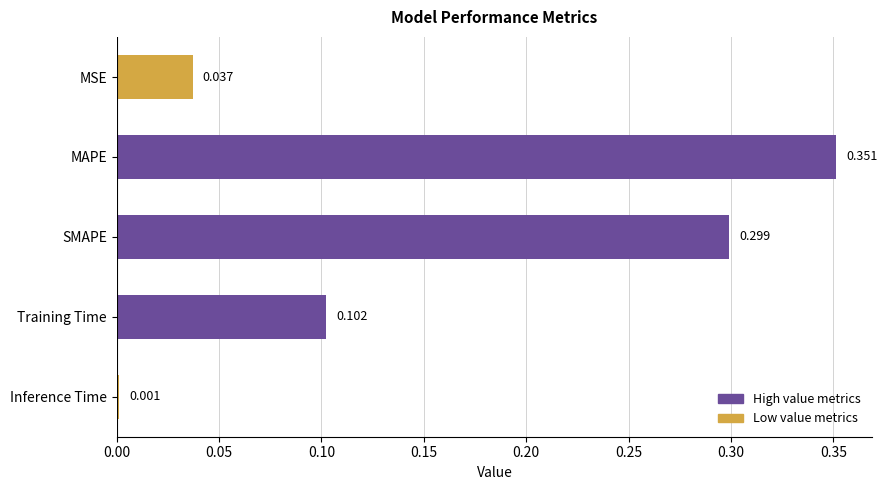

What is the label of the 1st bar from the top?

MSE